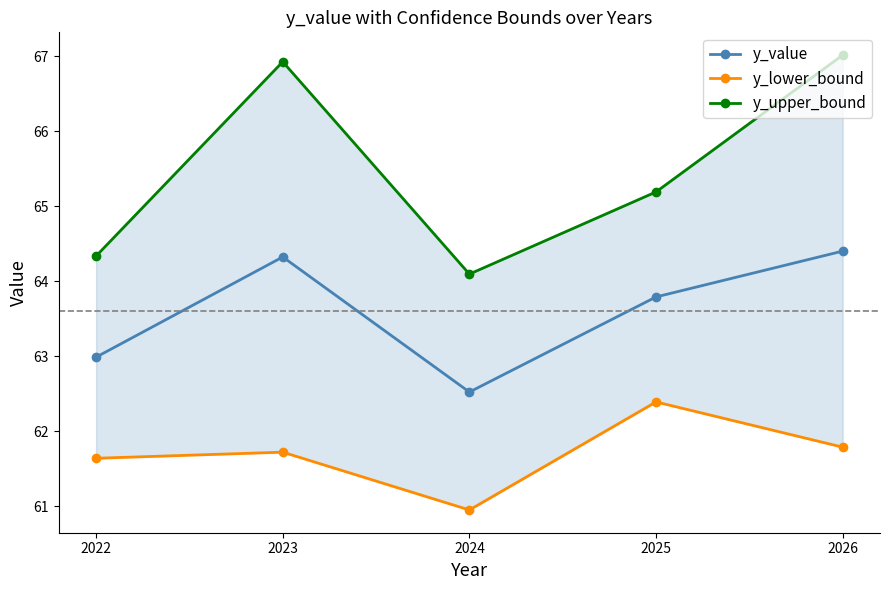

Which series has the largest total across all categories?

y_upper_bound